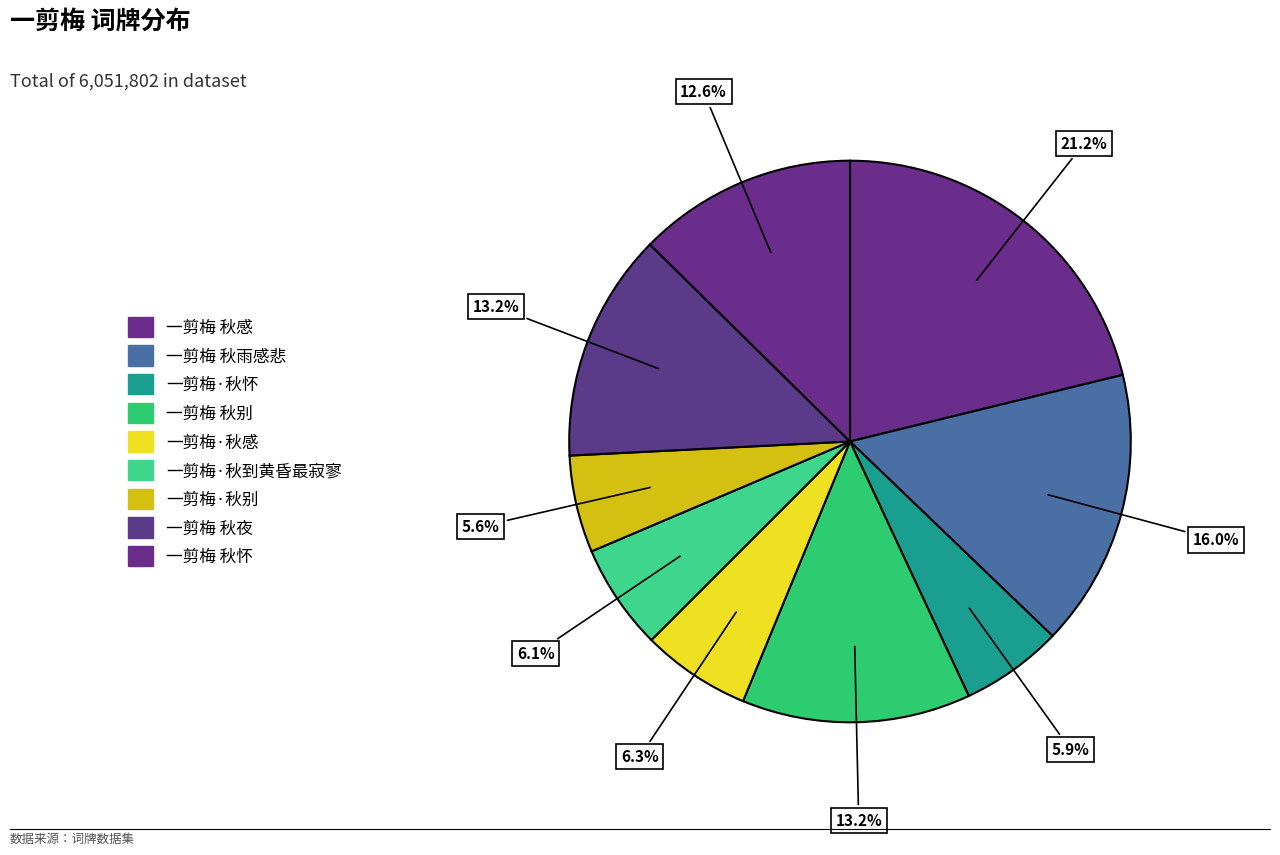

How many segments does this pie chart have?

9